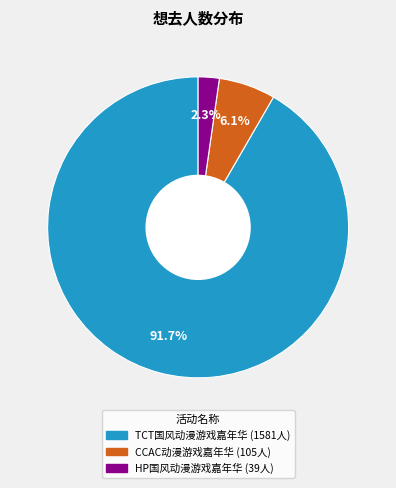

Is there any slice that represents more than half of the pie?

Yes